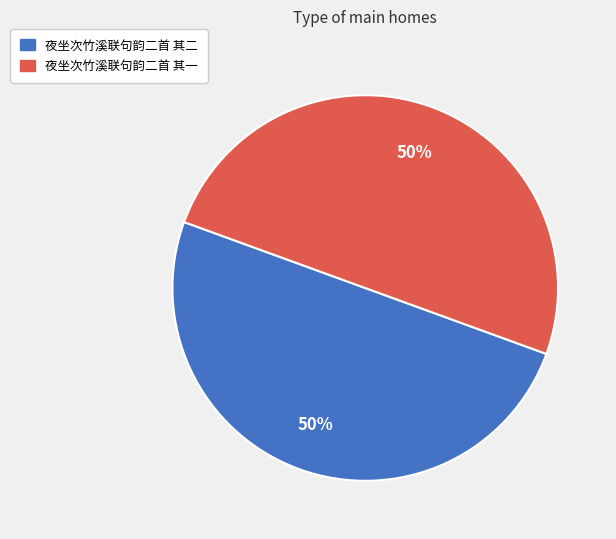

To the nearest percent, what portion does 夜坐次竹溪联句韵二首 其一 represent?

50%